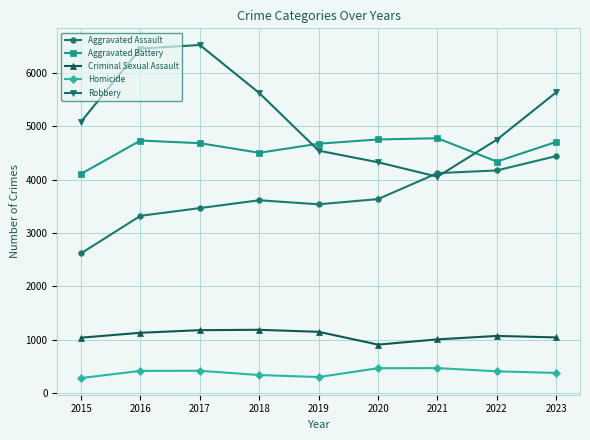

What is the value of the Aggravated Assault point at the 6th from the left?

3637